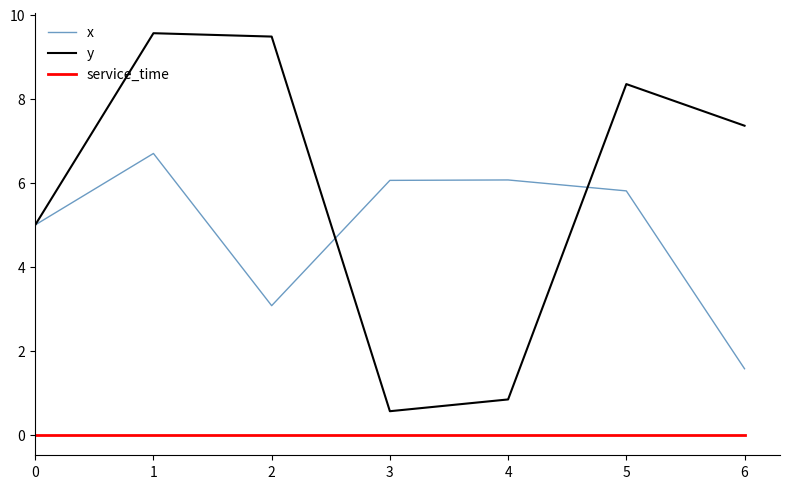

Is it true that y equals 5.0 at 0?

True